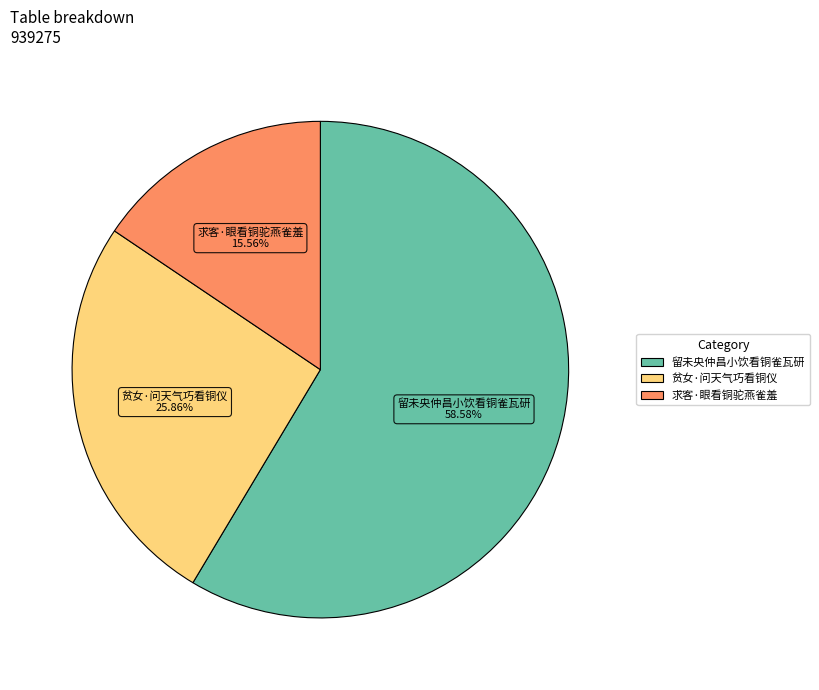

To the nearest percent, what percentage of the pie is 贫女·问天气巧看铜仪?

26%